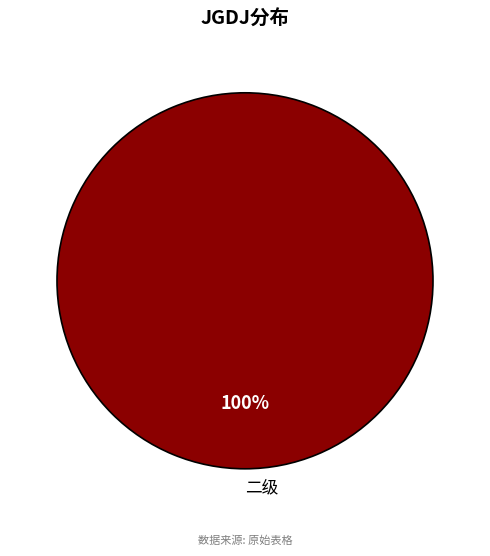

Does any single category account for the majority?

Yes